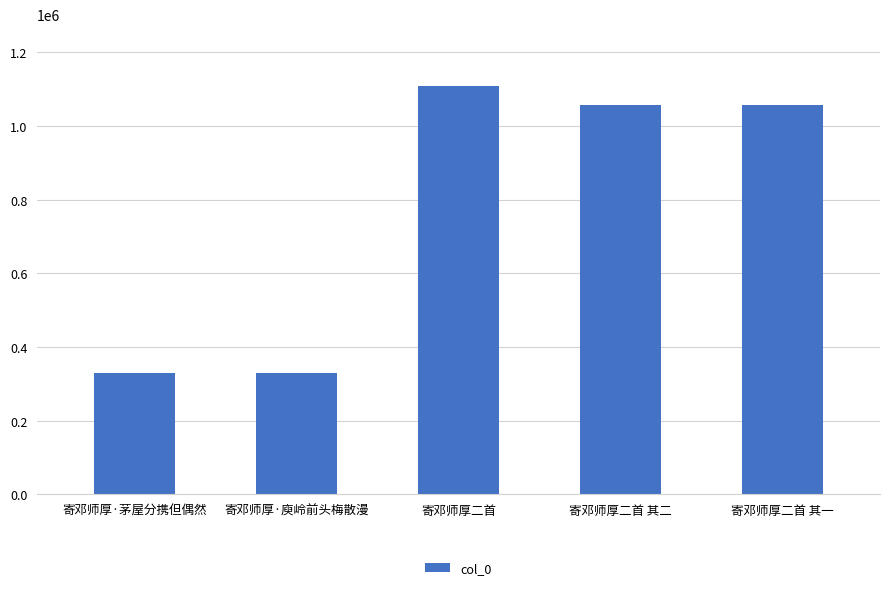

What is the label of the 2nd bar from the left?

寄邓师厚·庾岭前头梅散漫